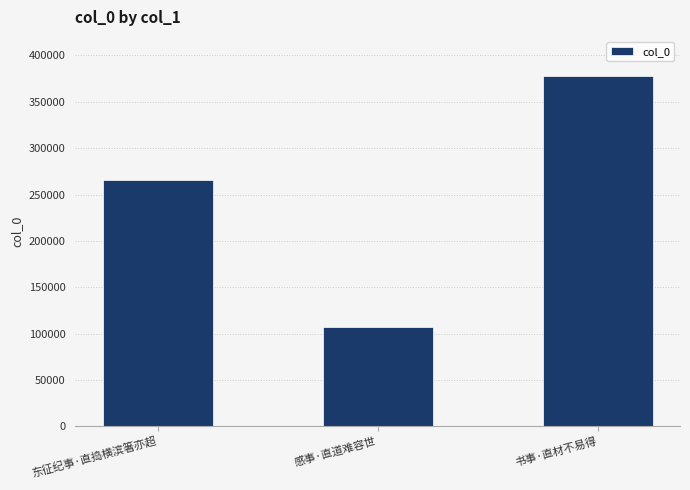

What is the label of the 2nd bar from the right?

感事·直道难容世